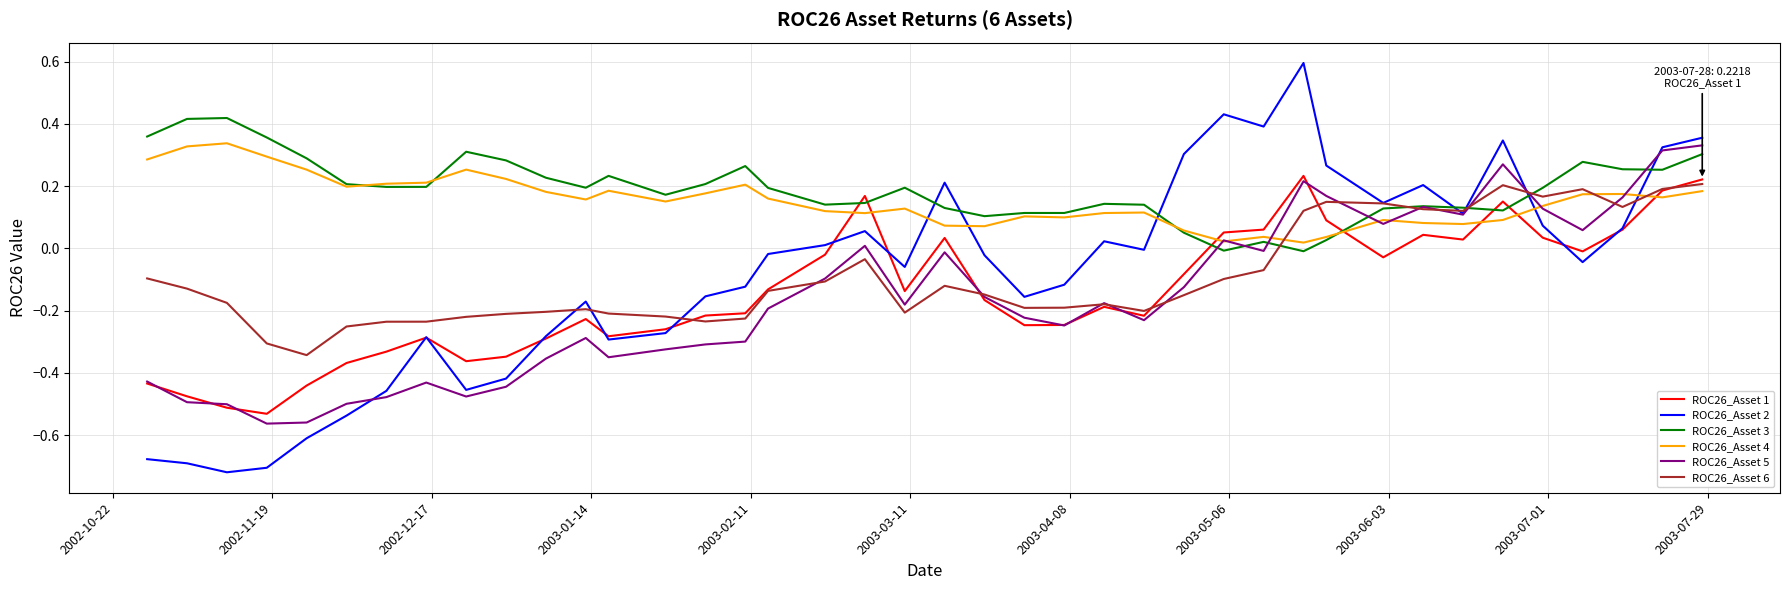

What is the maximum value shown in the chart?

0.6